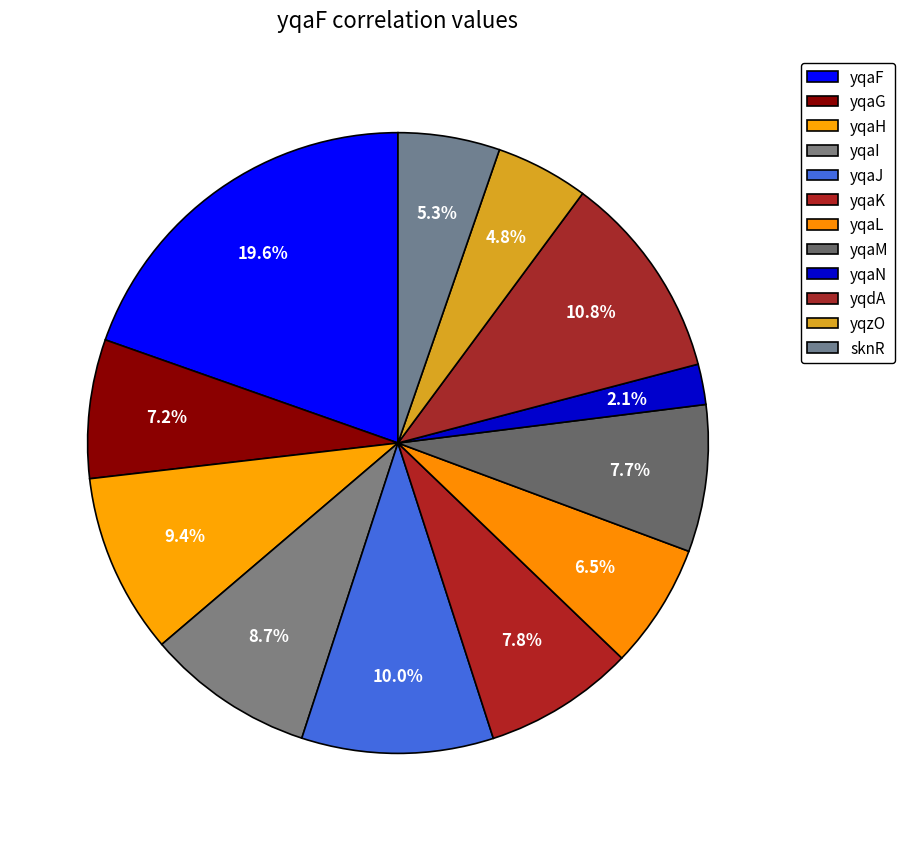

The yqaJ slice represents 3% of the pie. True or false?

False